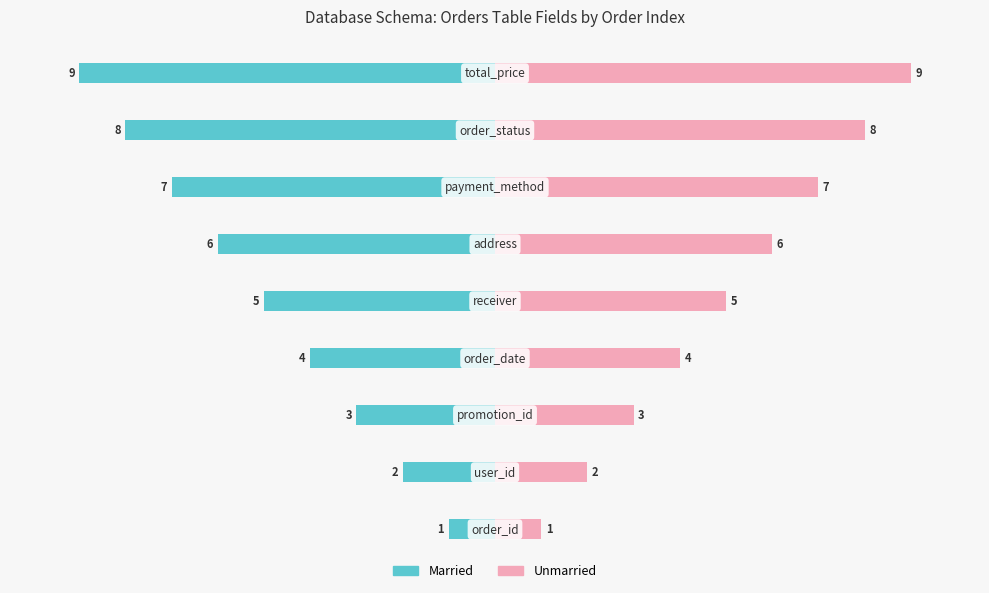

At 5.0, list the series in order from smallest to largest.

Married, Unmarried